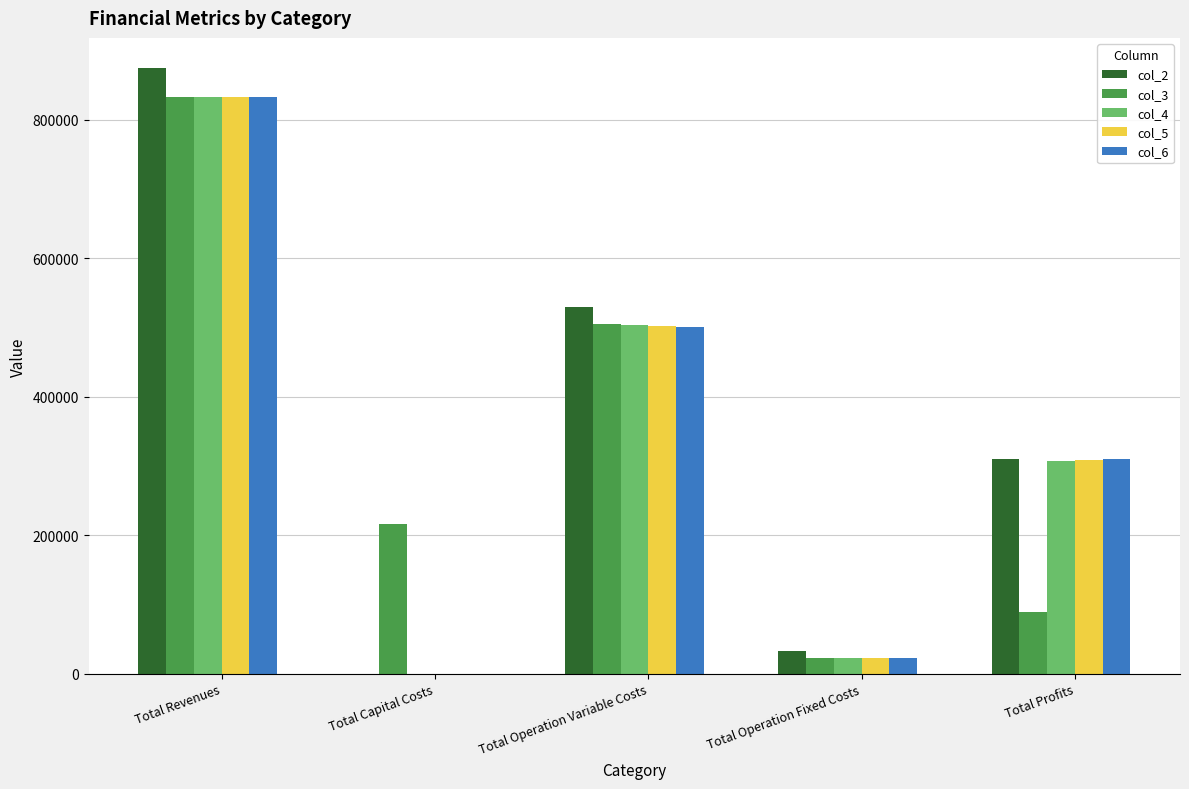

The col_3 series shows 582327.6 at Total Revenues. True or false?

False